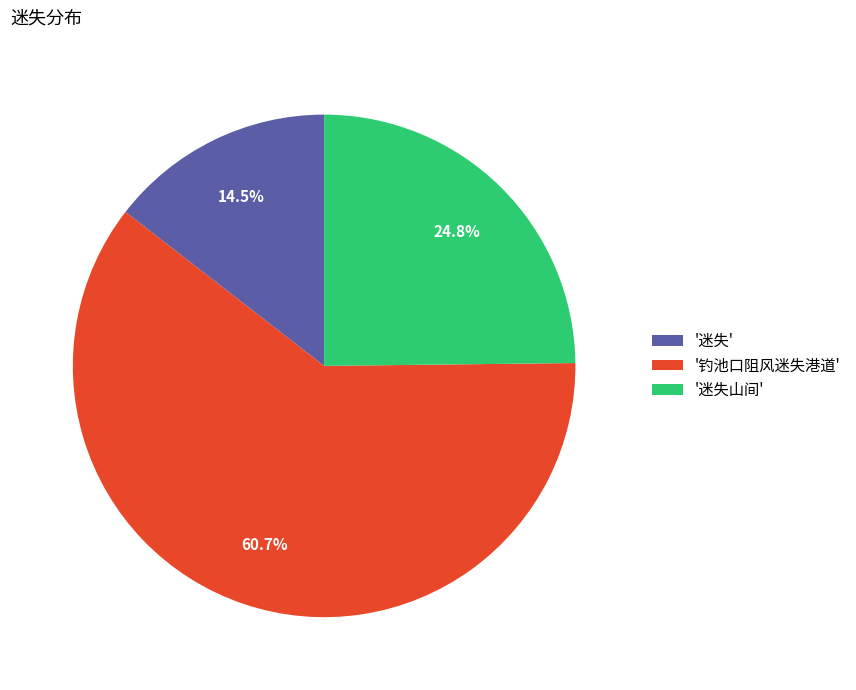

Which category accounts for the majority?

'钓池口阻风迷失港道'